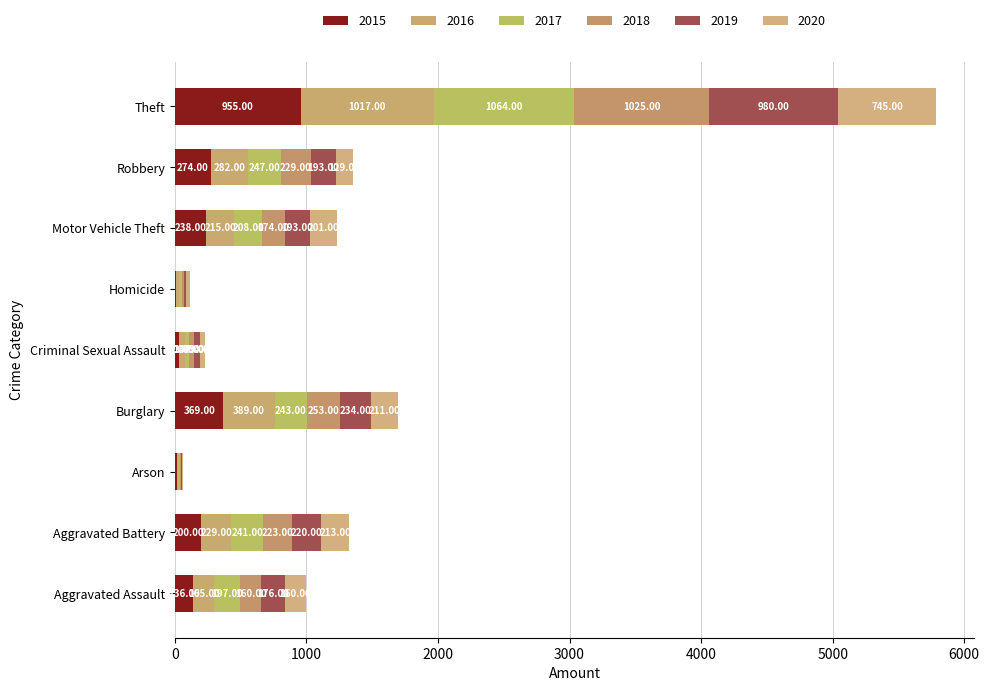

At which label does 2016 first exceed 215?

Aggravated Battery